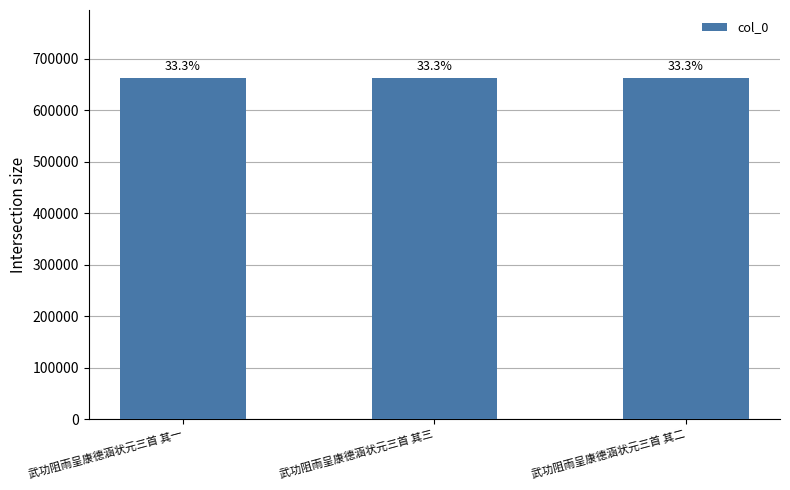

How many bars are there in total?

3